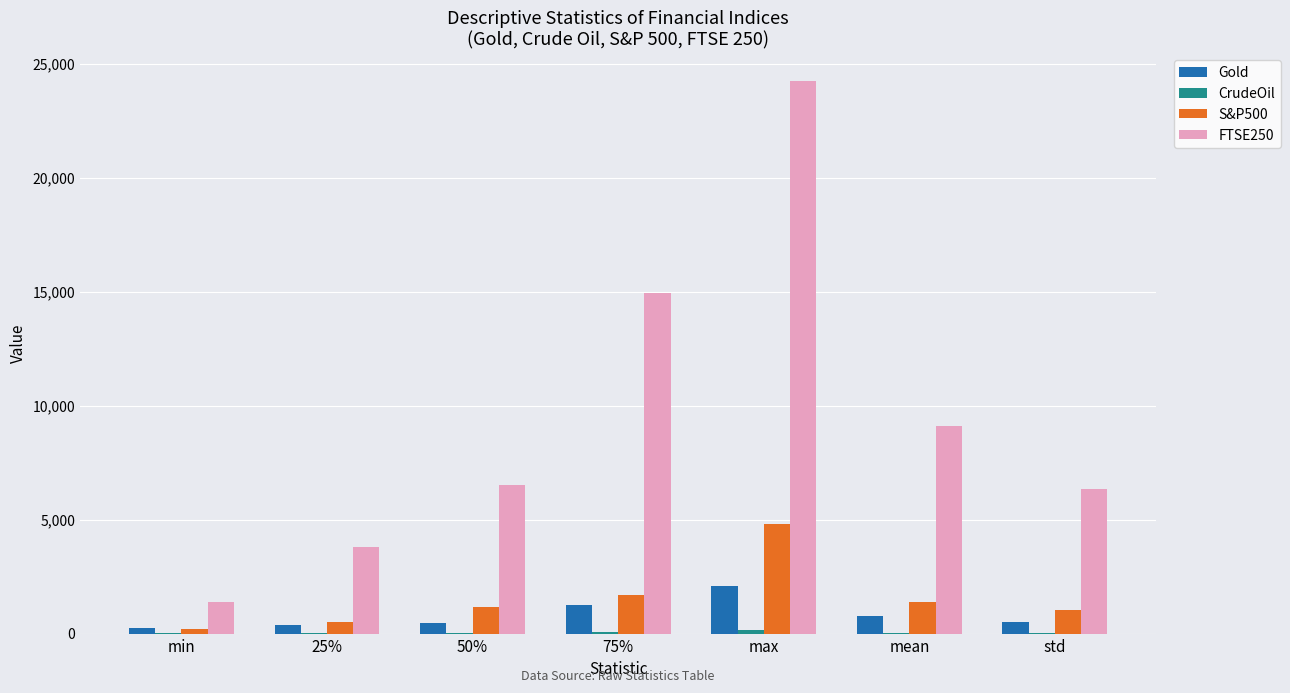

What is the greatest value displayed?

24250.8